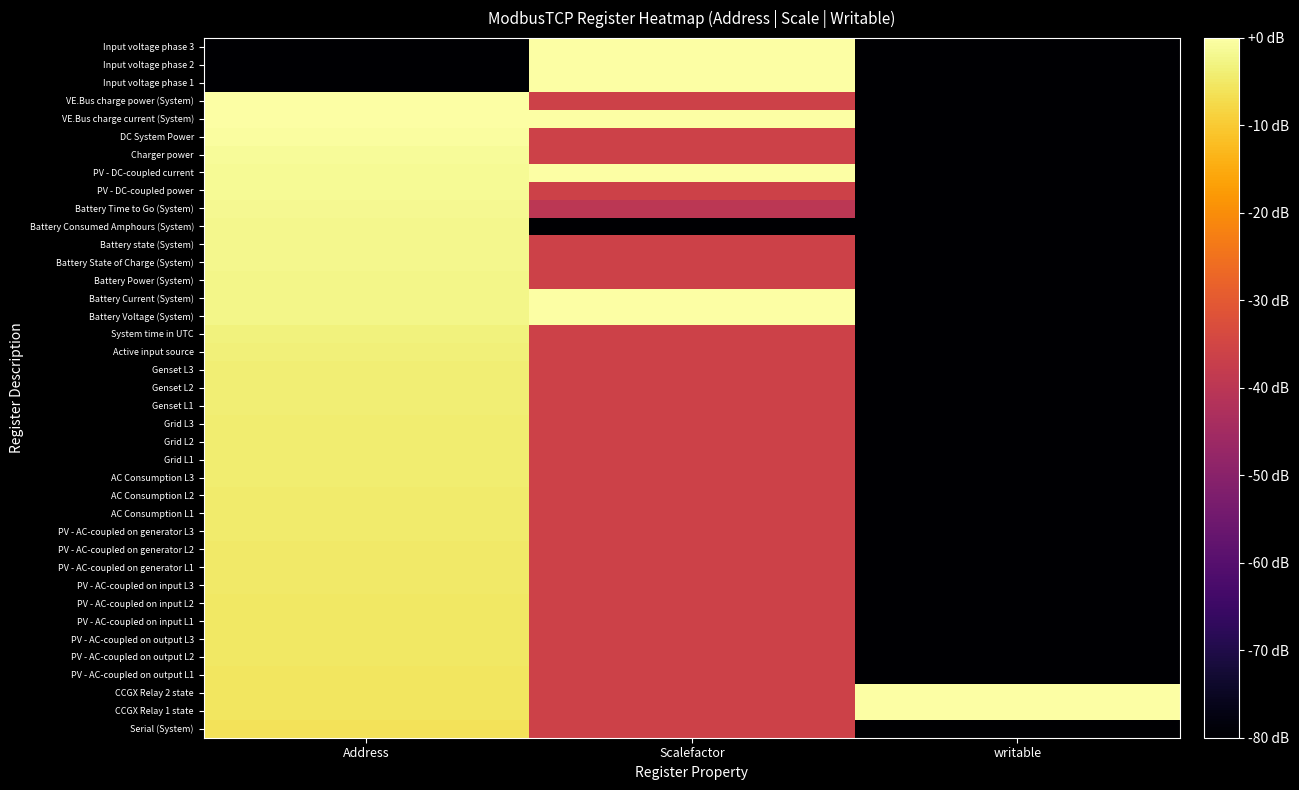

Which has a higher value, Address or writable?

Address